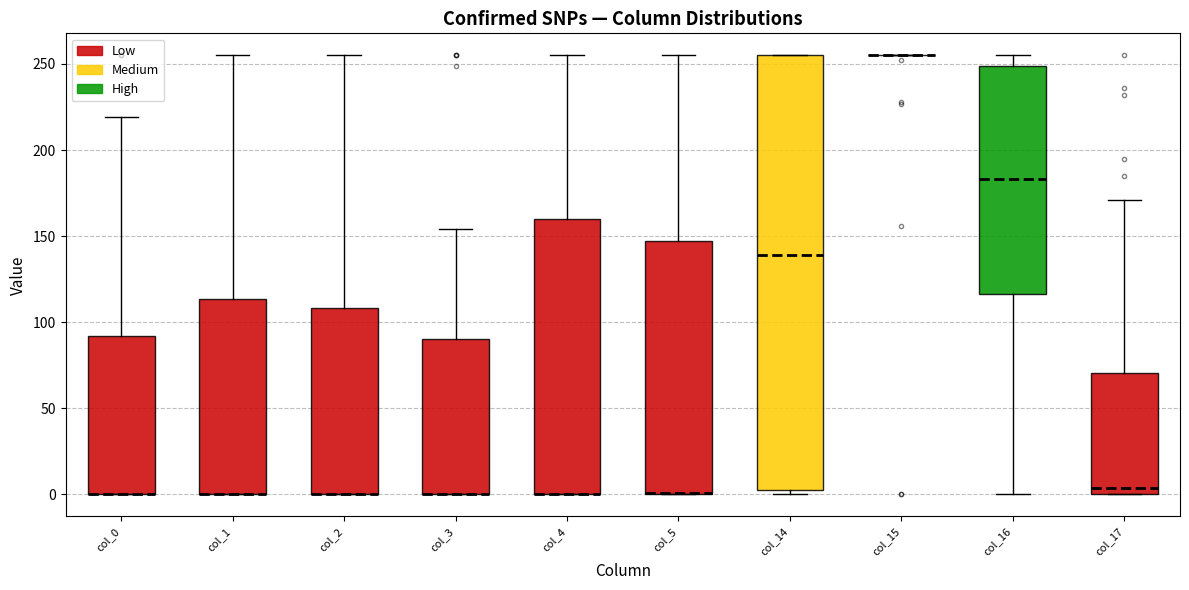

Reading left to right, transcribe this box plot: for each box, give where its median line is, the range the box spans, and where its two whiskers end, as read against the y-axis. The values are not printed on the chart, so give them approximately, as read against the axis.

col_0: median 0 (drawn on the box's lower edge), box 0 to 90, whiskers 0 to 220
col_1: median 0 (drawn on the box's lower edge), box 0 to 115, whiskers 0 to 255
col_2: median 0 (drawn on the box's lower edge), box 0 to 110, whiskers 0 to 255
col_3: median 0 (drawn on the box's lower edge), box 0 to 90, whiskers 0 to 155
col_4: median 0 (drawn on the box's lower edge), box 0 to 160, whiskers 0 to 255
col_5: median 0 (drawn on the box's lower edge), box 0 to 145, whiskers 0 to 255
col_14: median 140, box 5 to 255, whiskers 0 to 255
col_15: box collapsed to a line at 255, whiskers 255 to 255
col_16: median 185, box 115 to 250, whiskers 0 to 255
col_17: median 5, box 0 to 70, whiskers 0 to 170